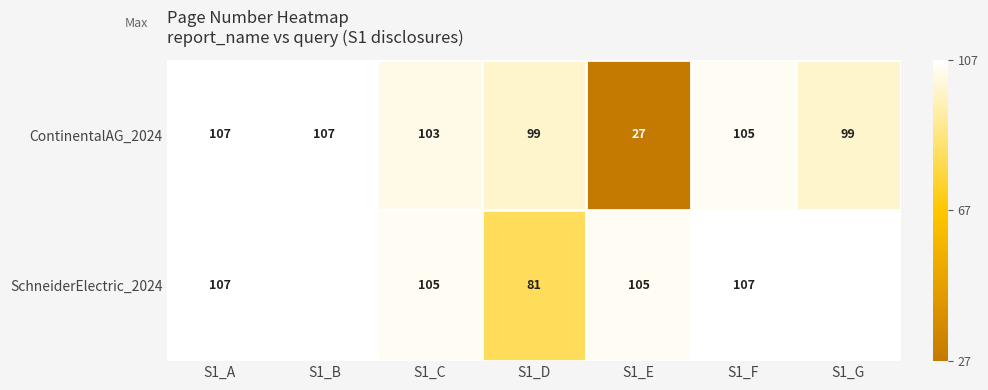

The ContinentalAG_2024 series shows 146 at S1_B. True or false?

False